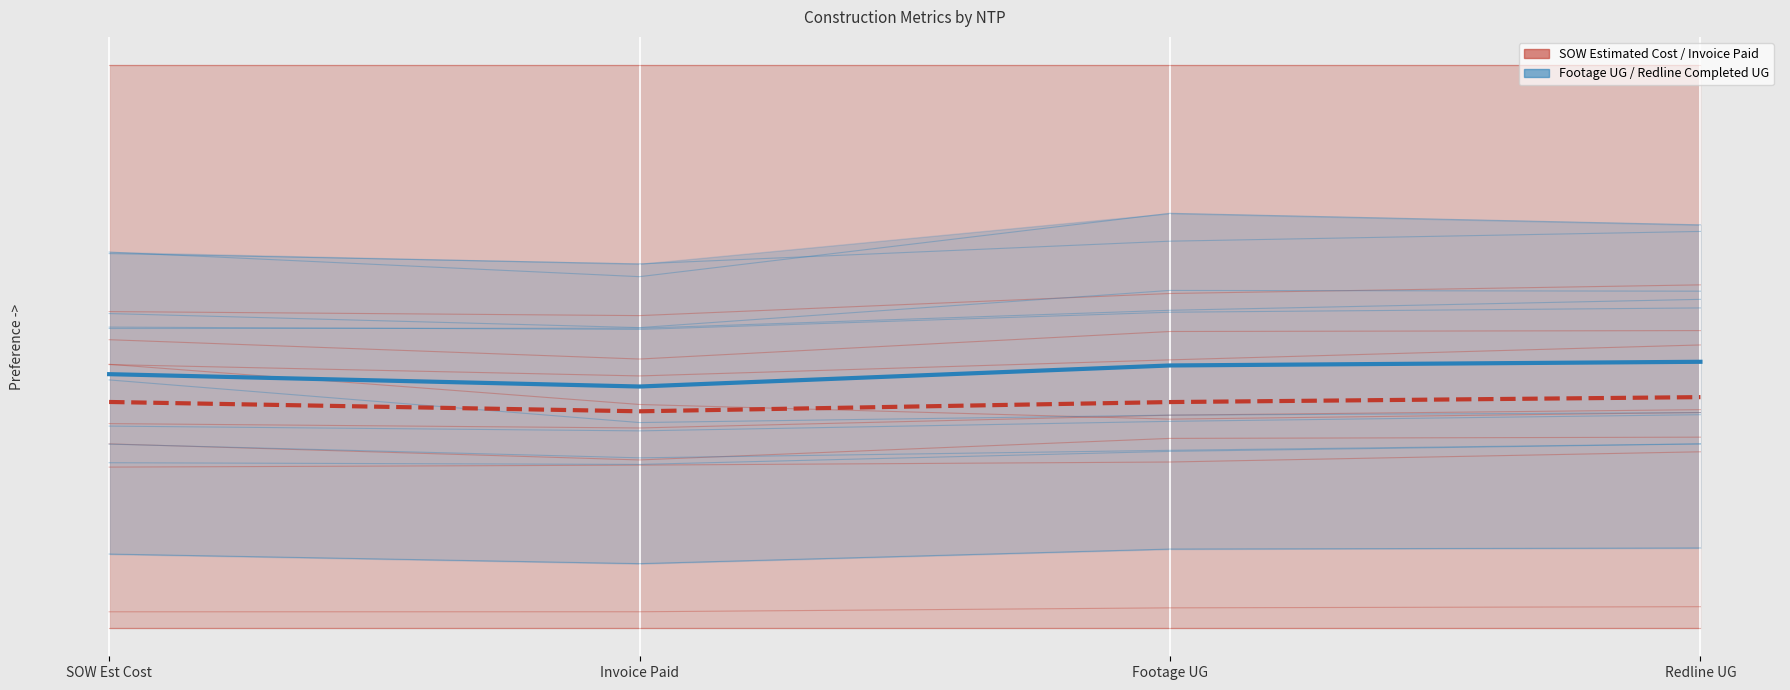

What is the sum of all Blue group mean values?

1.8